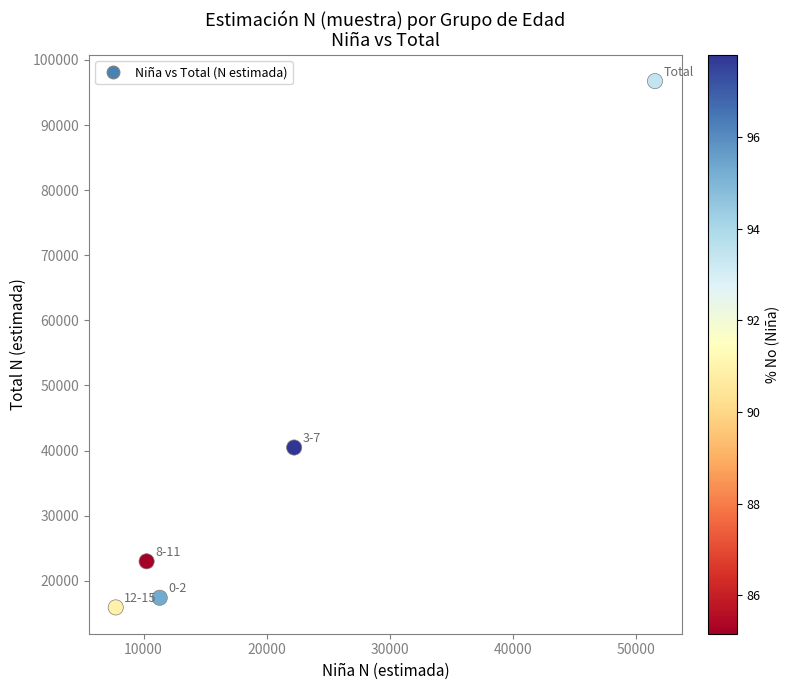

What is the range of X values (max minus min)?

43770